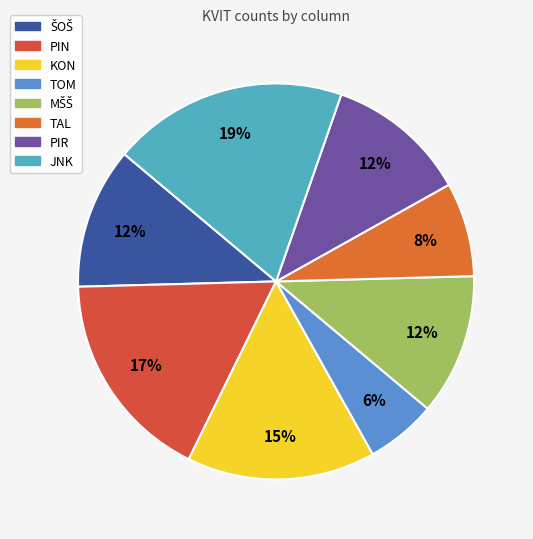

To the nearest percent, what portion does JNK represent?

19%